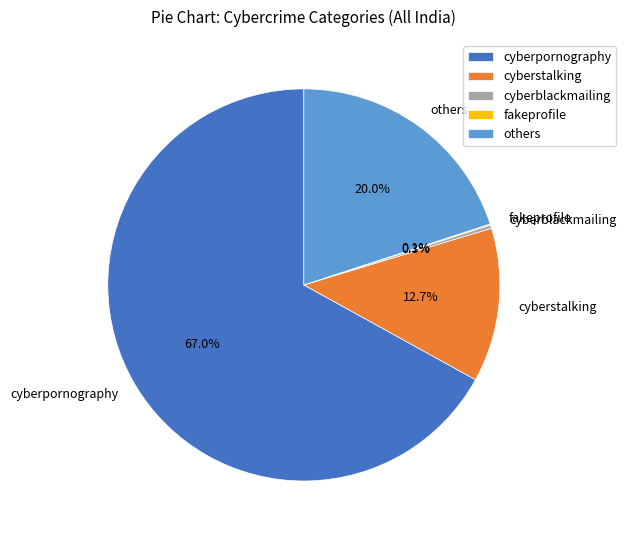

What percentage do others and cyberstalking together represent?

32.7%